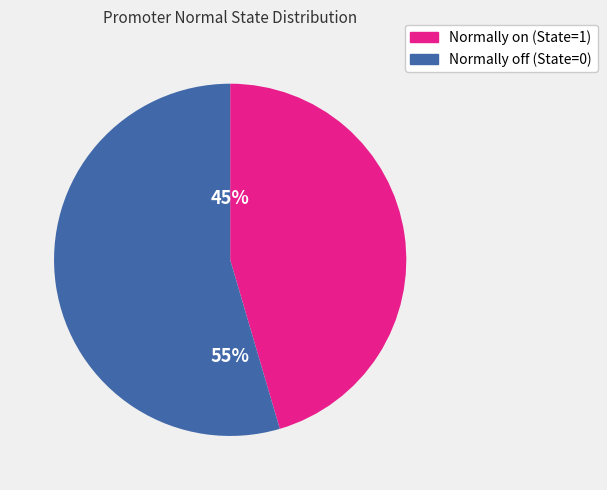

Which category has the biggest portion of the pie?

Normally off (State=0)